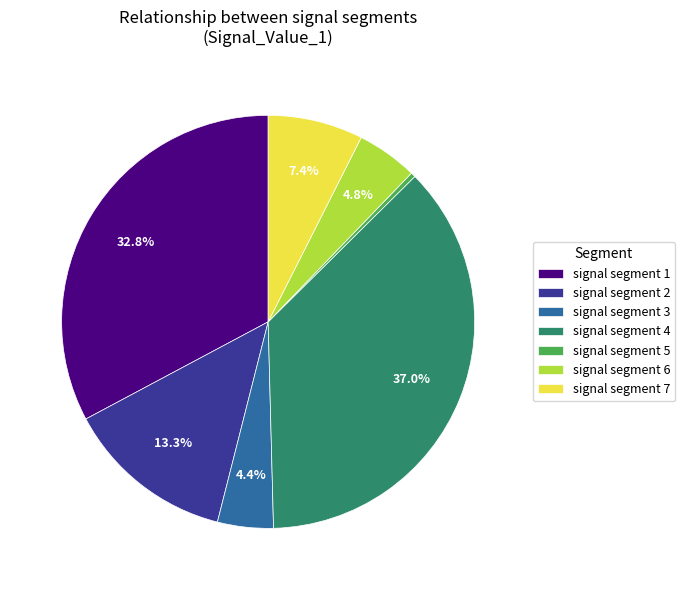

What is the largest slice in the pie chart?

signal segment 4